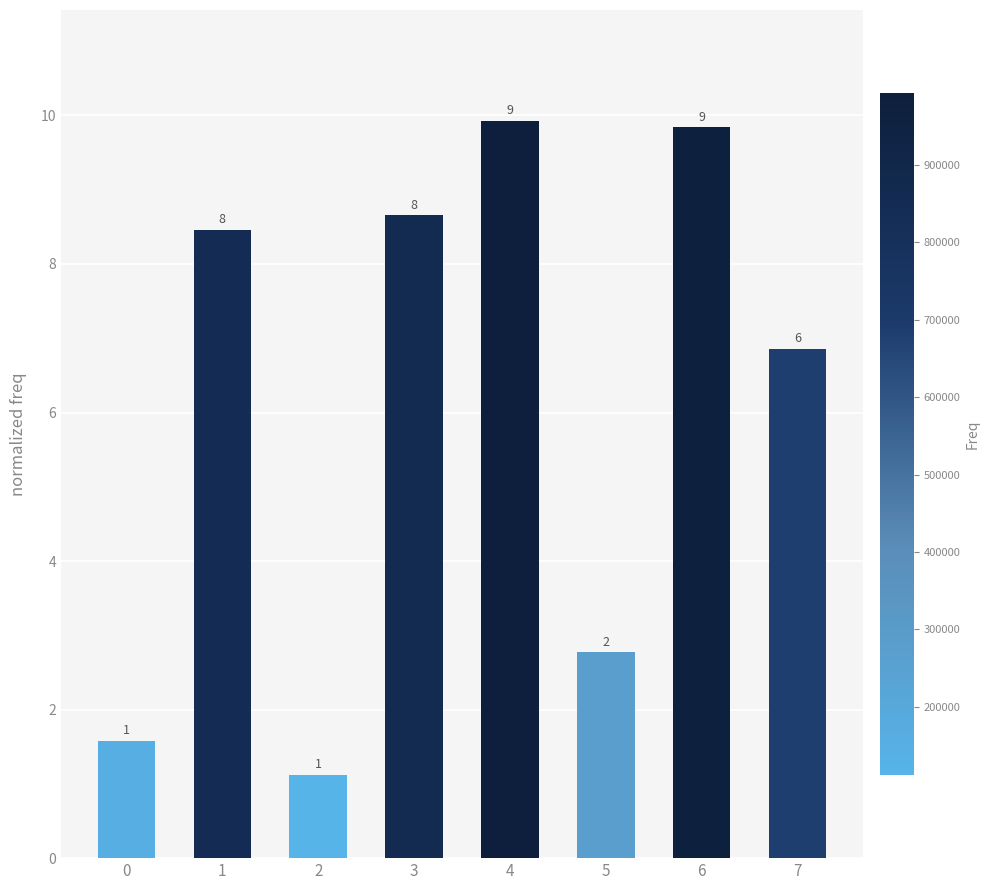

Does the chart contain any negative values?

No